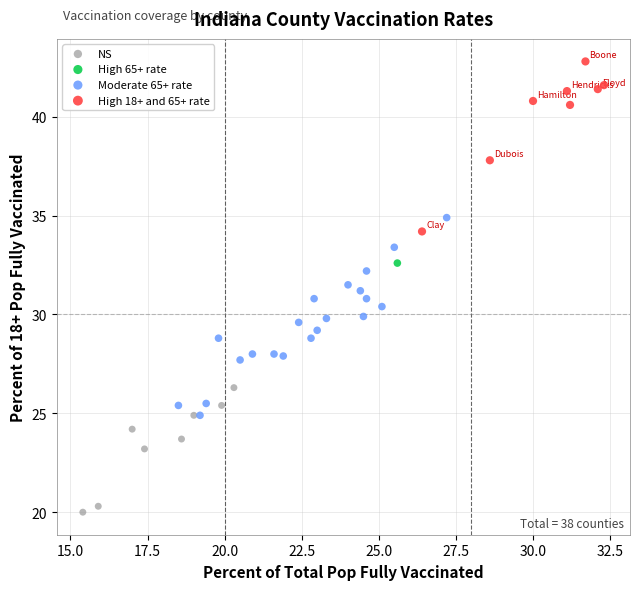

What are all the series names shown in the legend?

NS, High 65+ rate, Moderate 65+ rate, High 18+ and 65+ rate